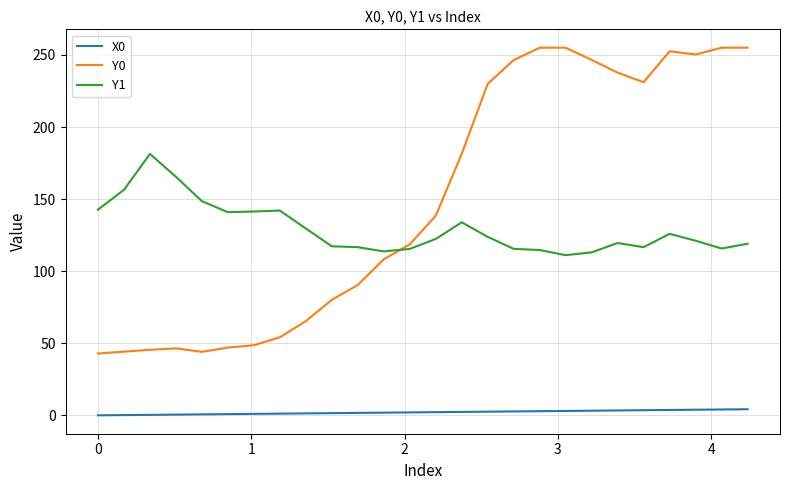

List the series in order of their peak value, highest first.

Y0, Y1, X0